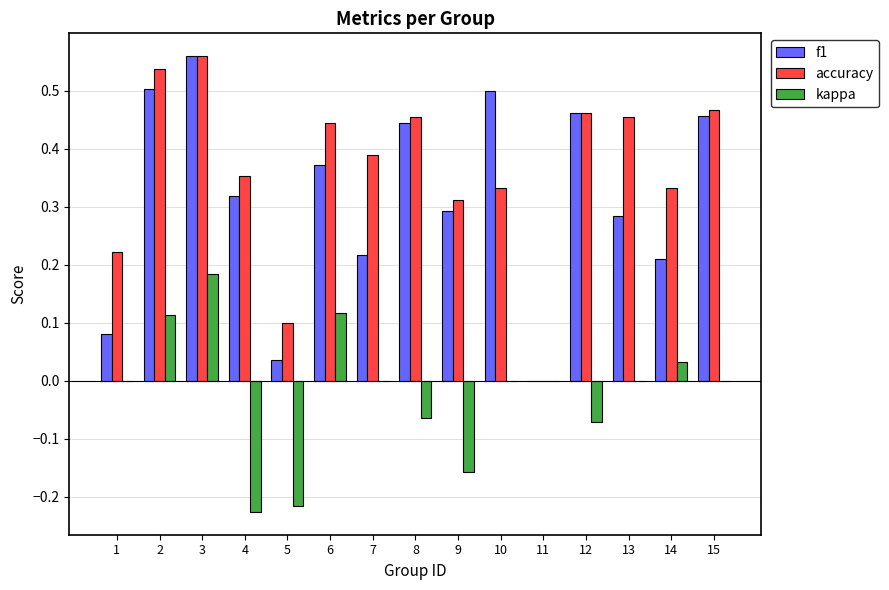

What is the sum of the accuracy values at 8 and 12?

0.9